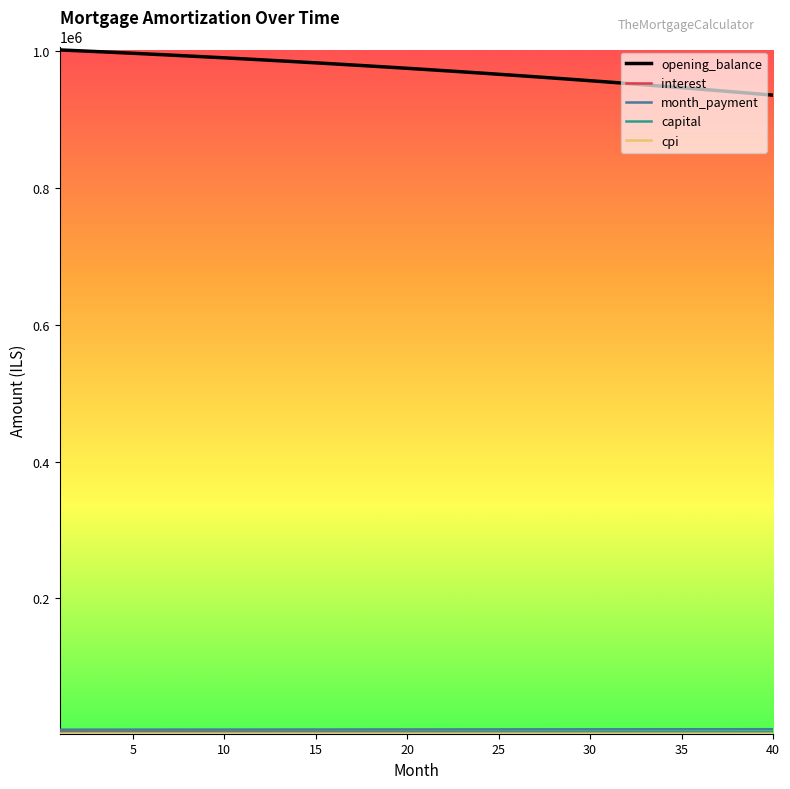

Which series has the largest total across all categories?

opening_balance